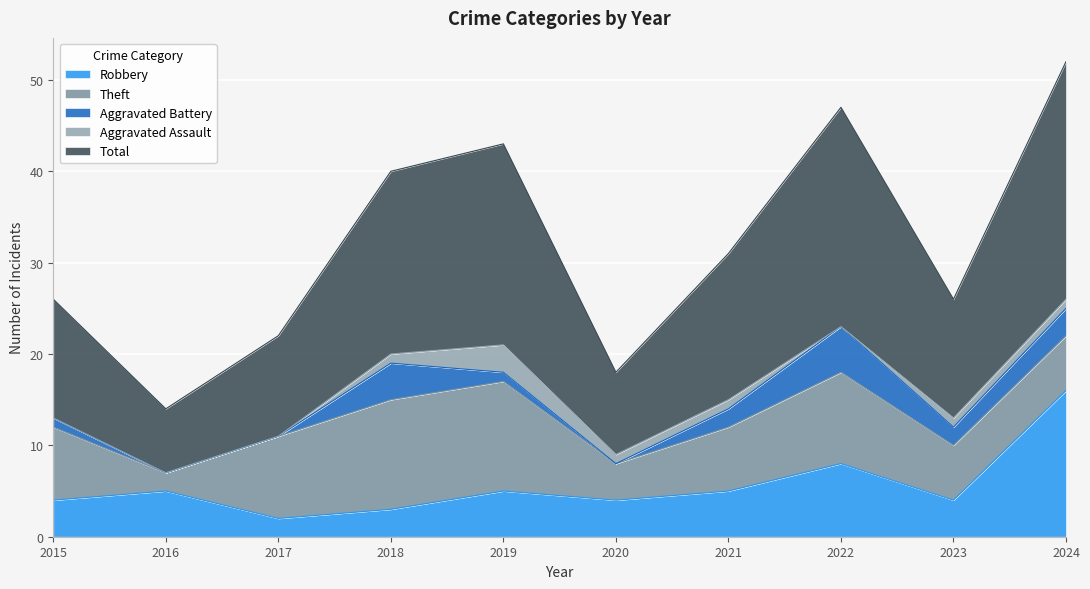

Rank the series at 2015 from lowest to highest value.

Aggravated Assault, Aggravated Battery, Robbery, Theft, Total